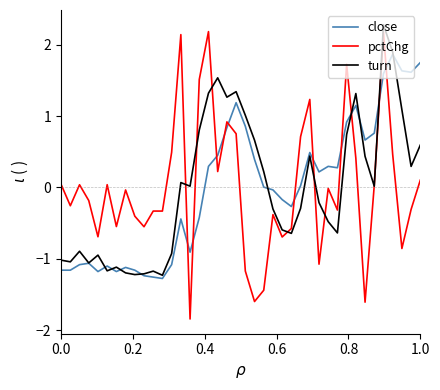

Which series has the largest range (max minus min)?

pctChg